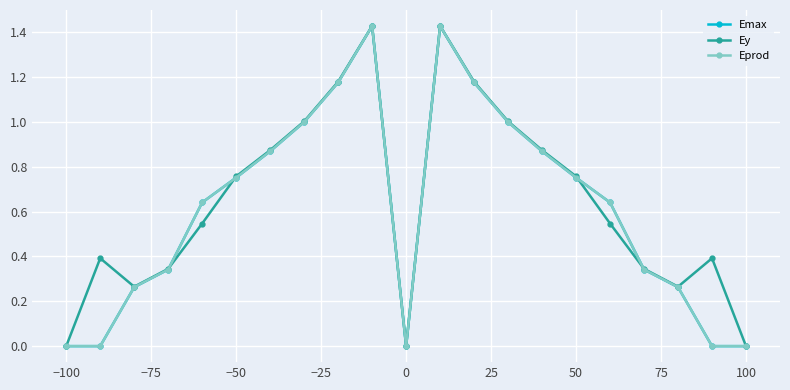

Which series has the largest total across all categories?

Ey